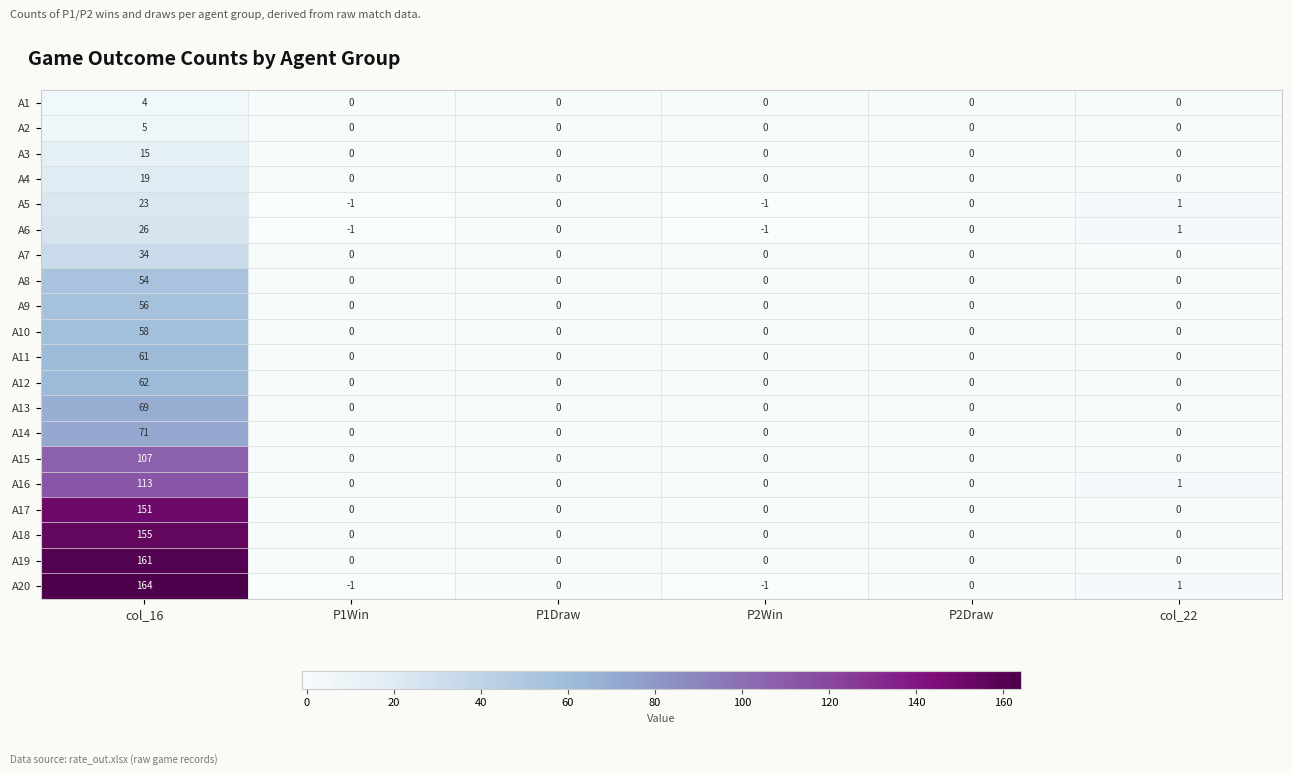

What is the average value of the A19 series?

27